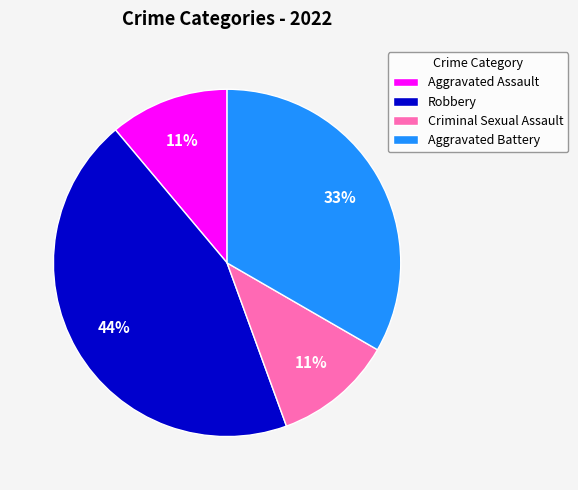

What is the ratio of the value at Robbery to the value at Aggravated Assault?

4.0